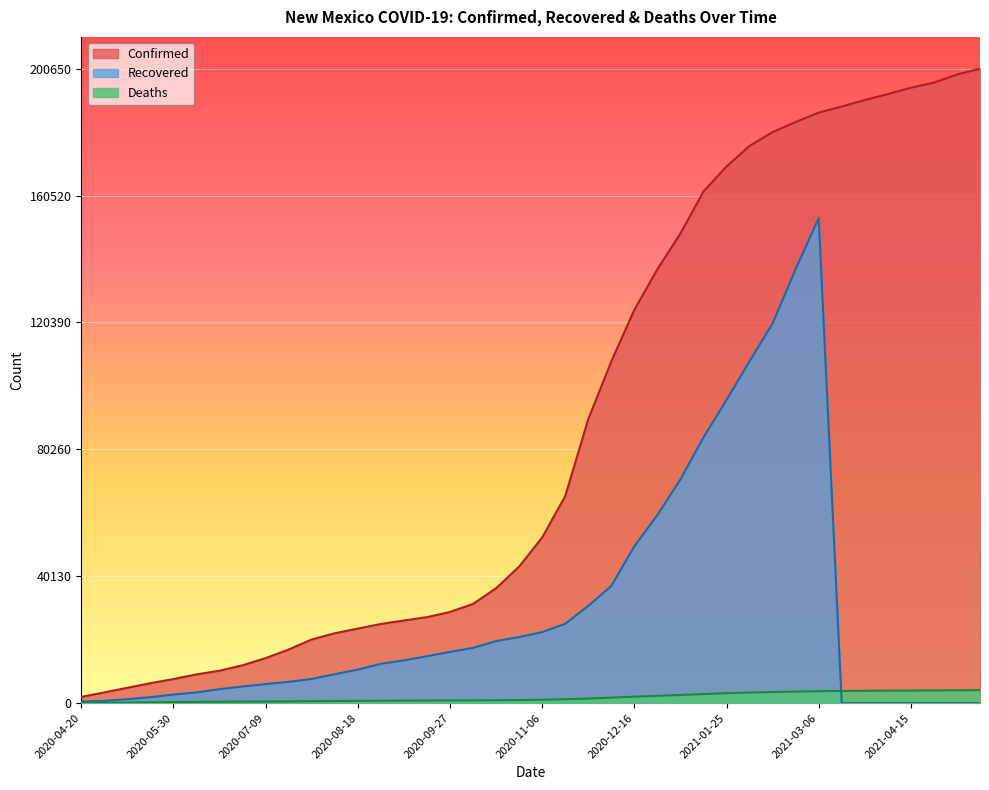

What is the difference between the maximum and second lowest values in the Confirmed series?

197239